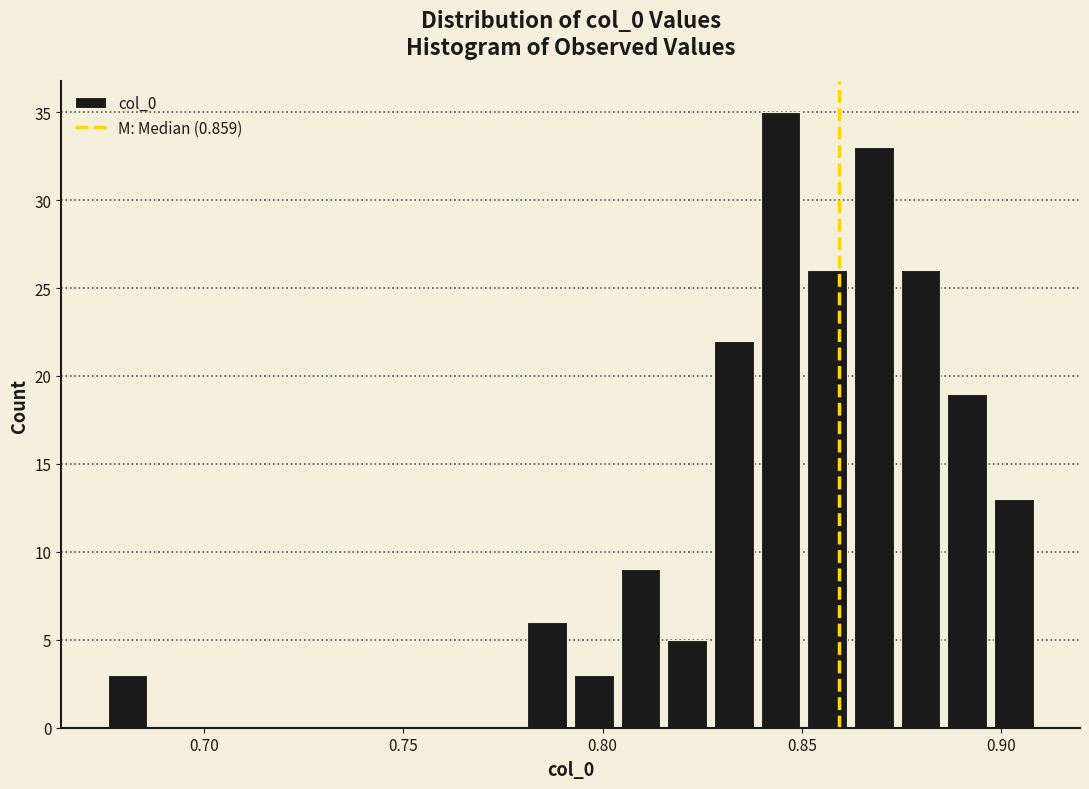

Read against the x-axis, roughly where is the centre of the tallest bar?

0.845